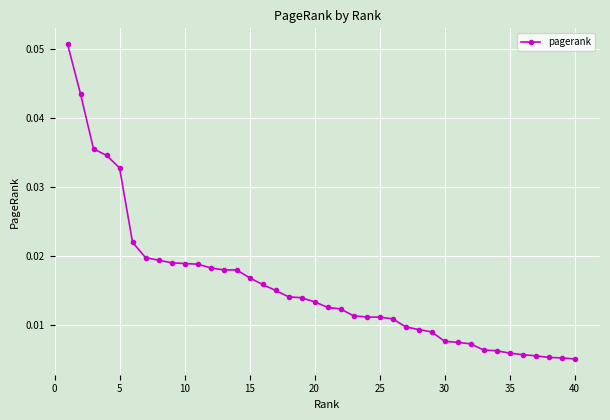

How many values are between 0 and 1?

40